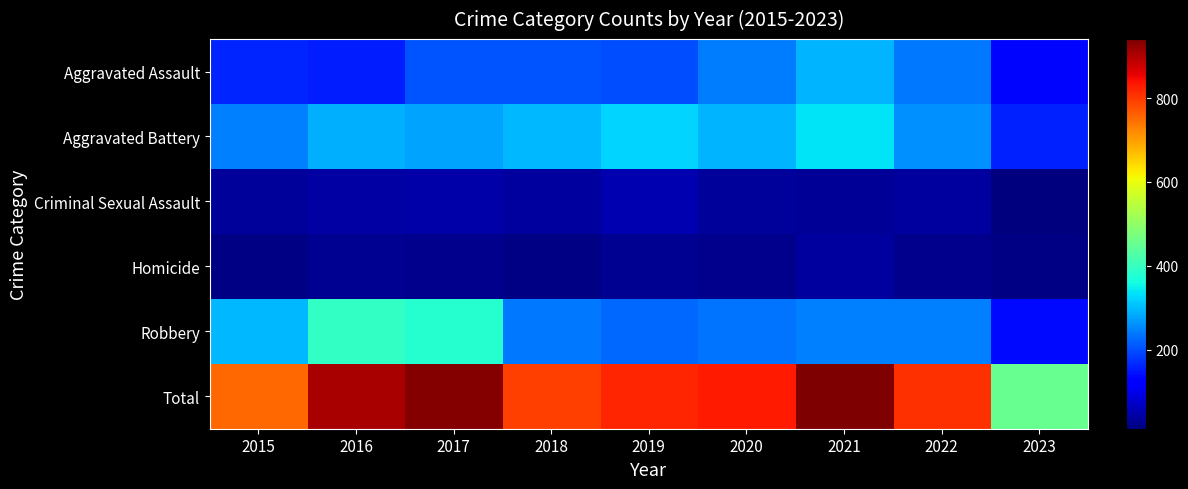

List the series in order of their peak value, lowest first.

Homicide, Criminal Sexual Assault, Aggravated Assault, Aggravated Battery, Robbery, Total